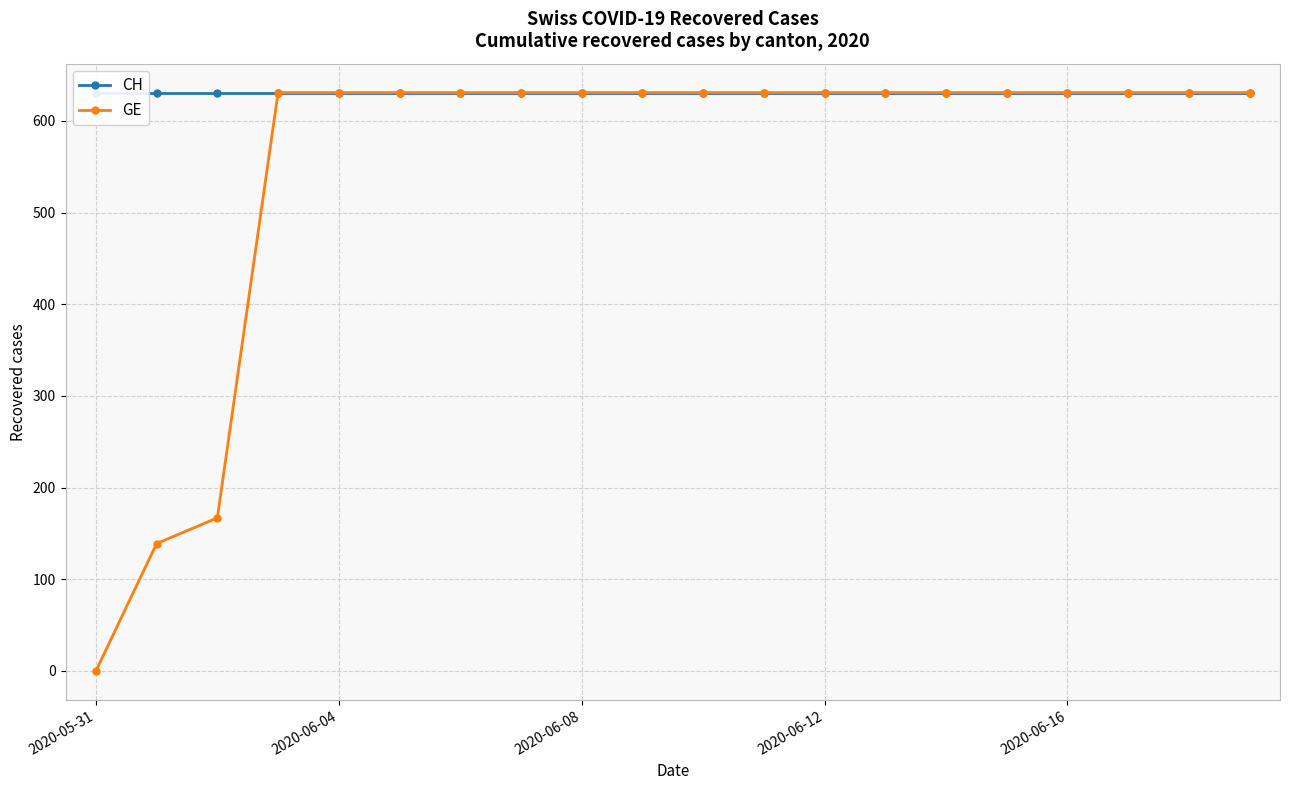

What is the total value across all series at 2020-06-12?

1262